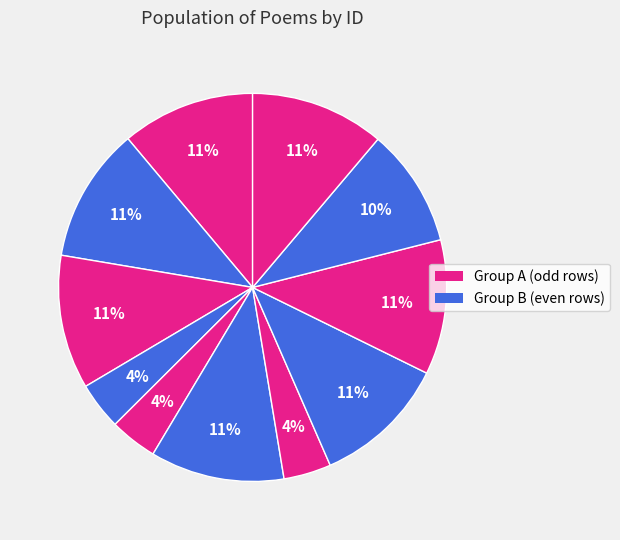

Is there a majority slice in this chart?

No